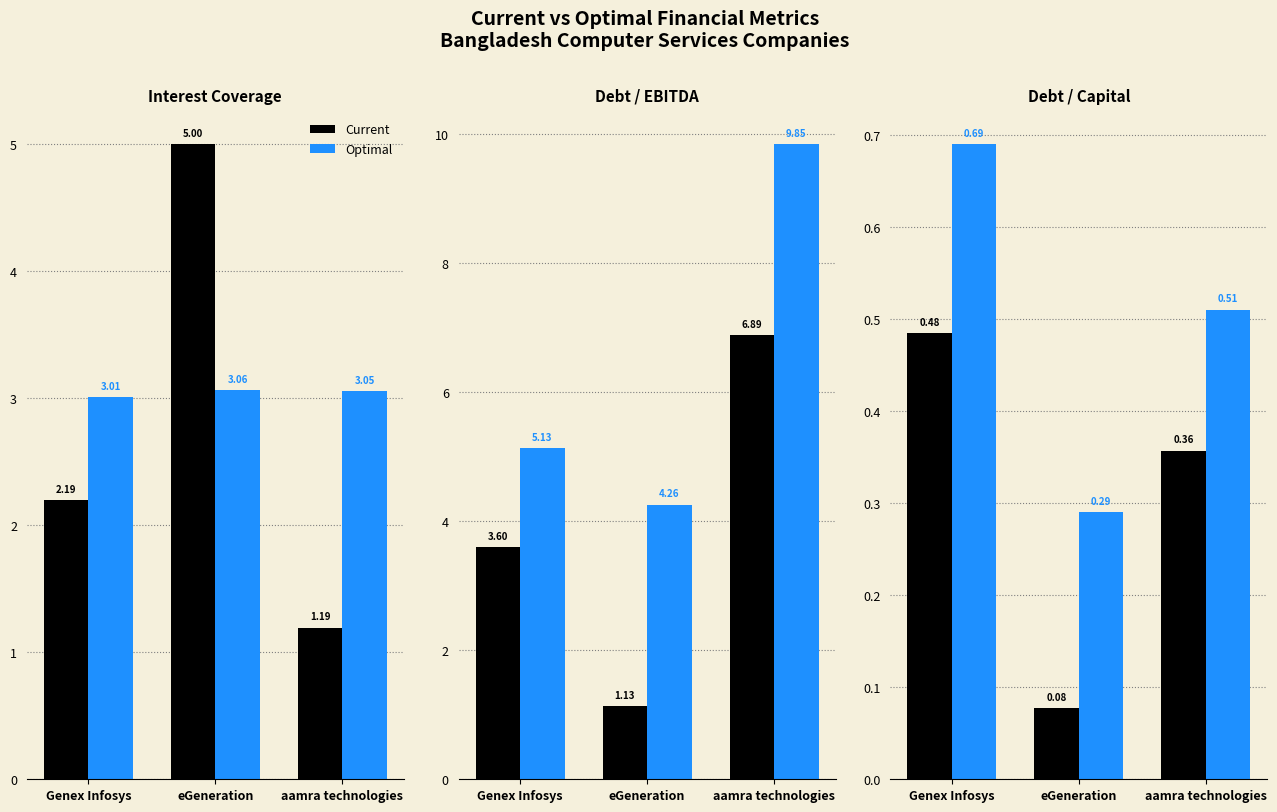

What position from the left is aamra technologies?

3